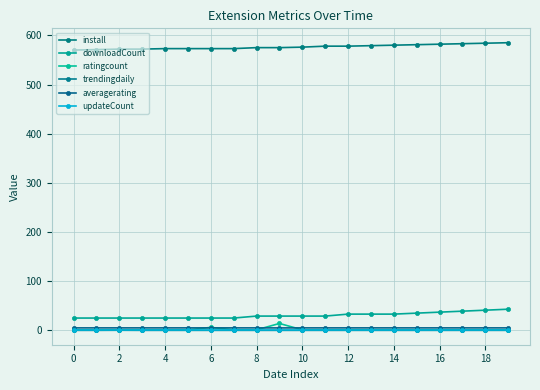

How many categories are shown in the chart?

20